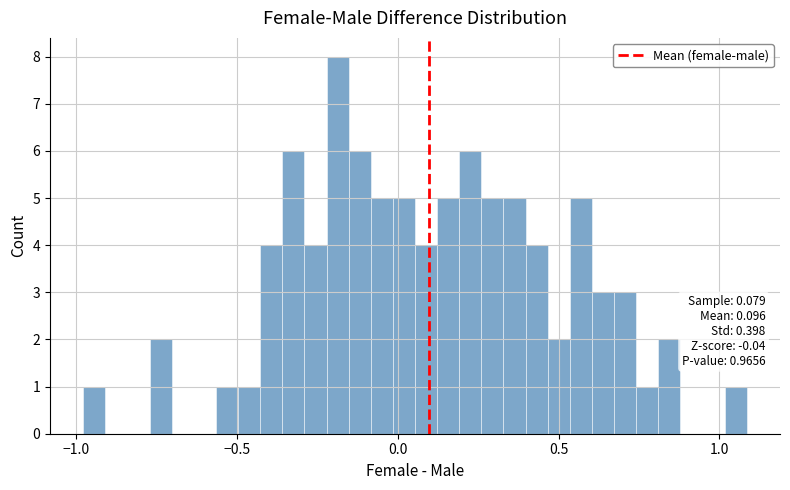

Read against the x-axis, roughly where is the centre of the tallest bar?

-0.20